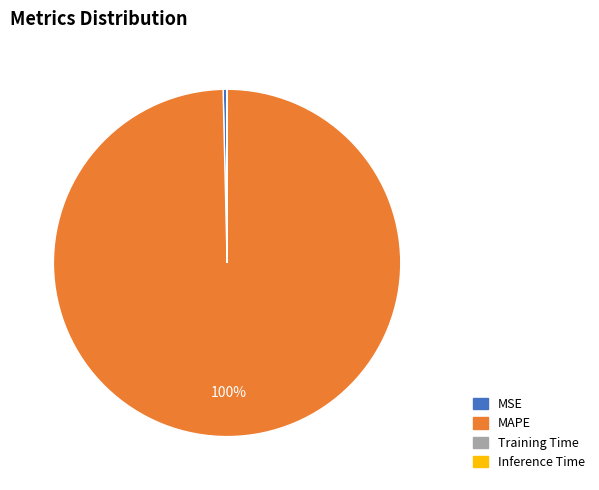

Is the sum of MSE and MAPE greater than half?

Yes